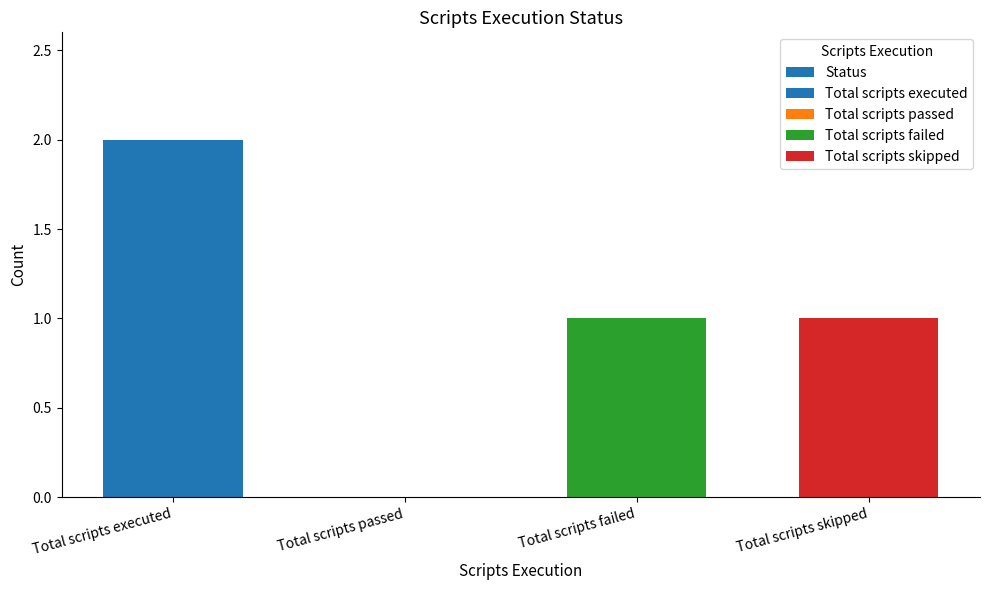

At which category does the chart reach its minimum across all series?

Total scripts passed